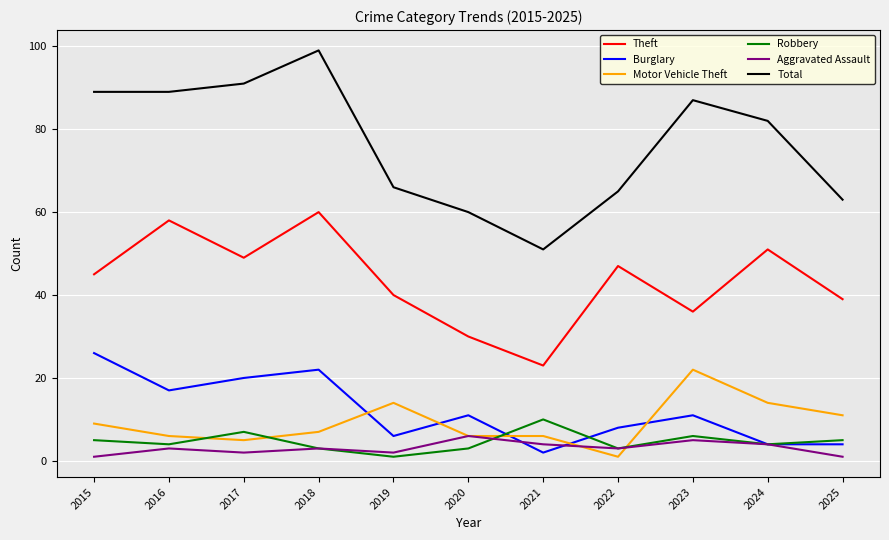

True or false: Theft and Total cross at least once.

False